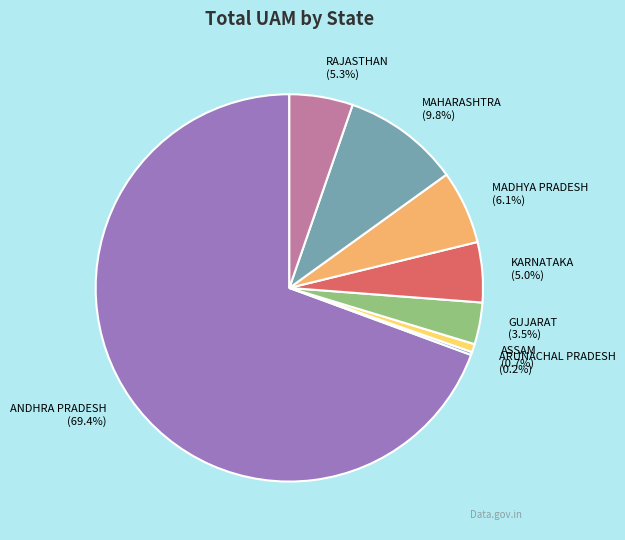

What is the total percentage of ANDHRA PRADESH and MADHYA PRADESH?

75.5%